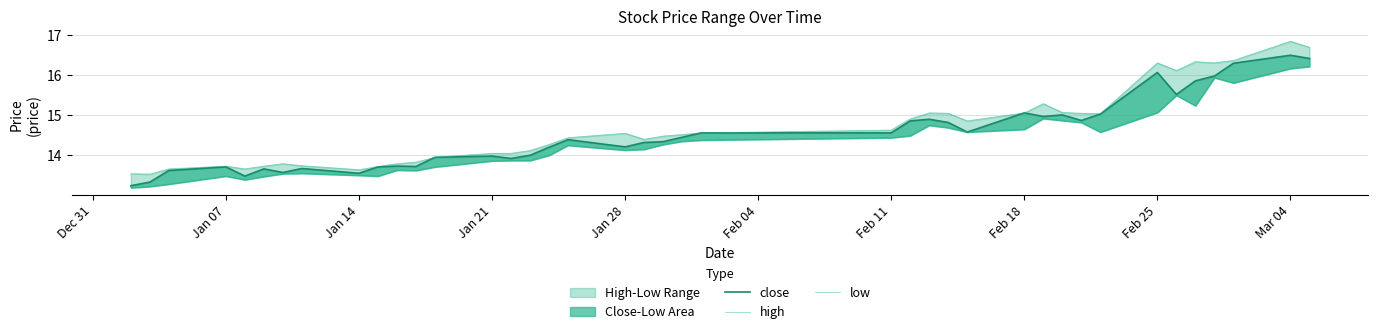

Is the value of high at 12 greater than the value of close at 23?

No